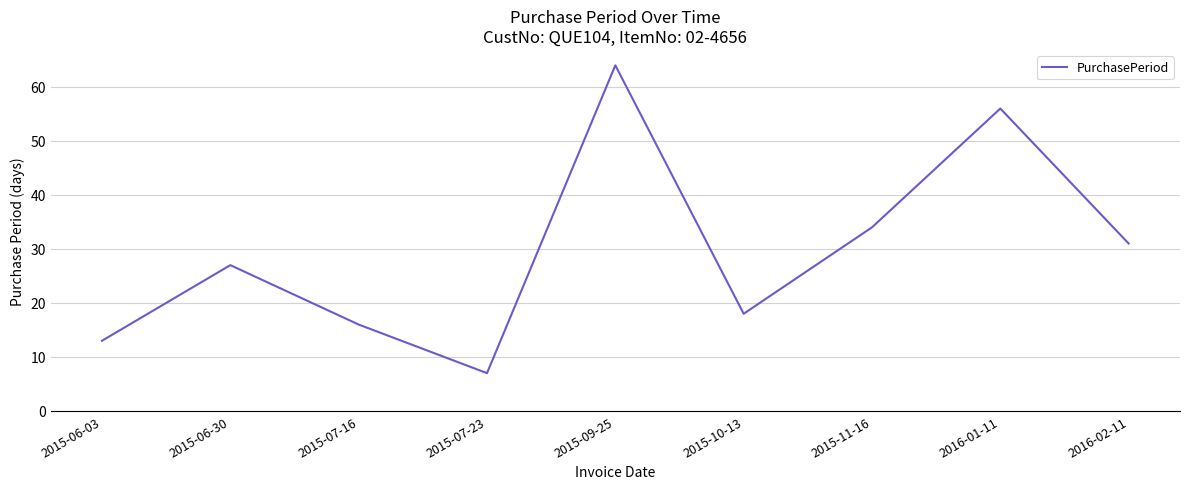

The chart shows a value of 7 at 2015-07-23. True or false?

True